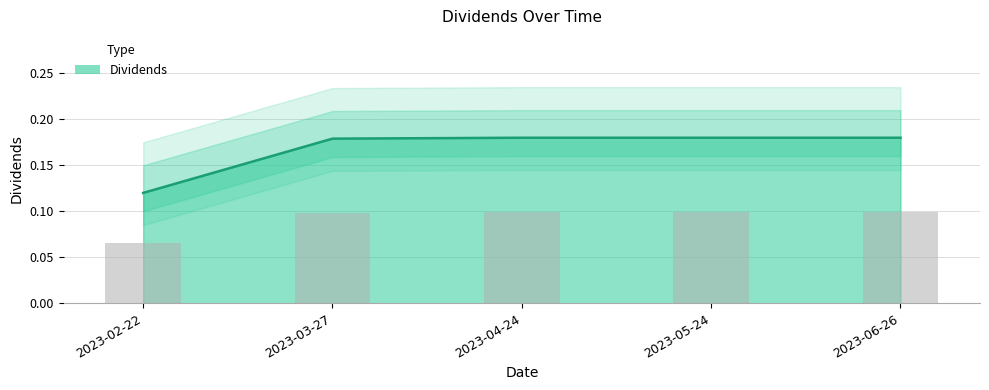

Reading left to right, what are all the values shown in this chart?

2023-02-22=0.1	2023-03-27=0.2	2023-04-24=0.2	2023-05-24=0.2	2023-06-26=0.2